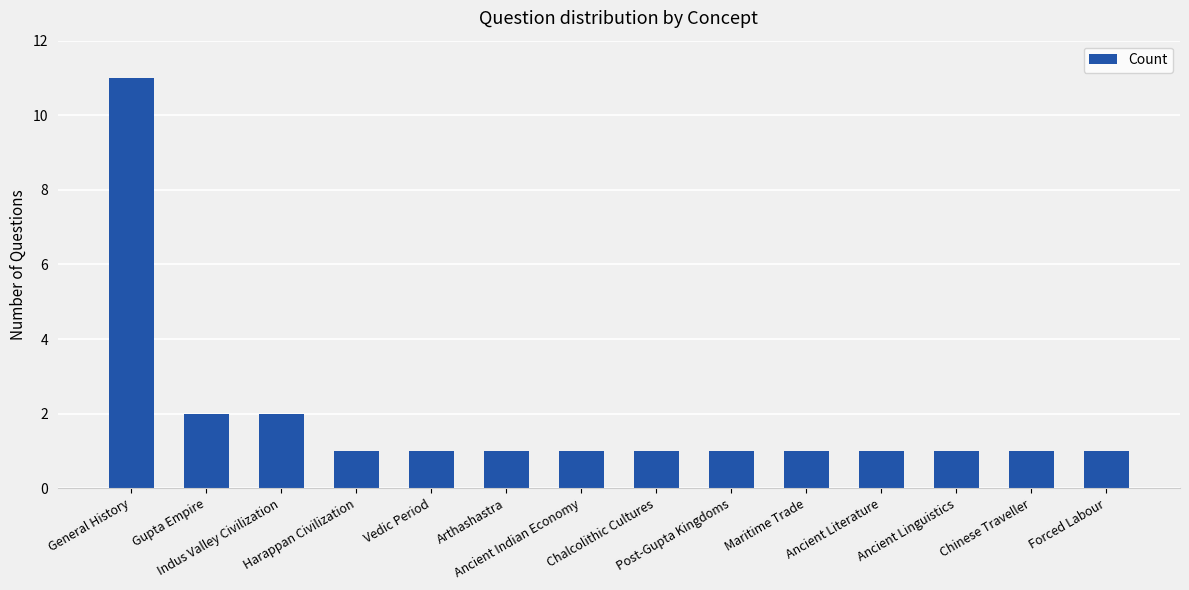

Which category has the highest value across all series?

General History